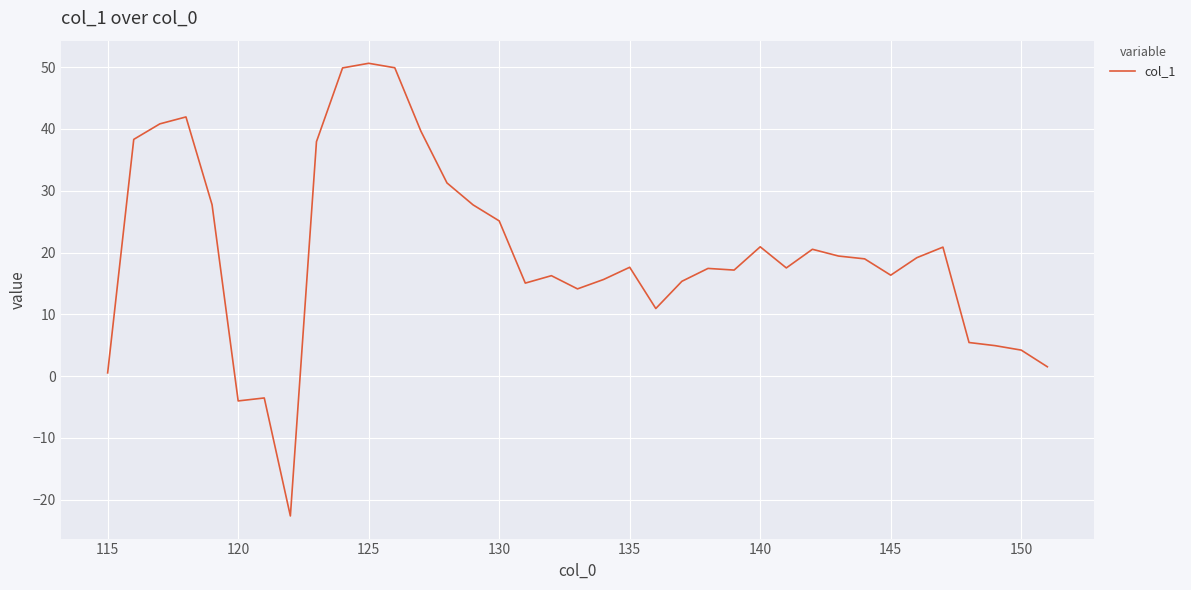

What is the difference between the maximum and minimum values?

73.3